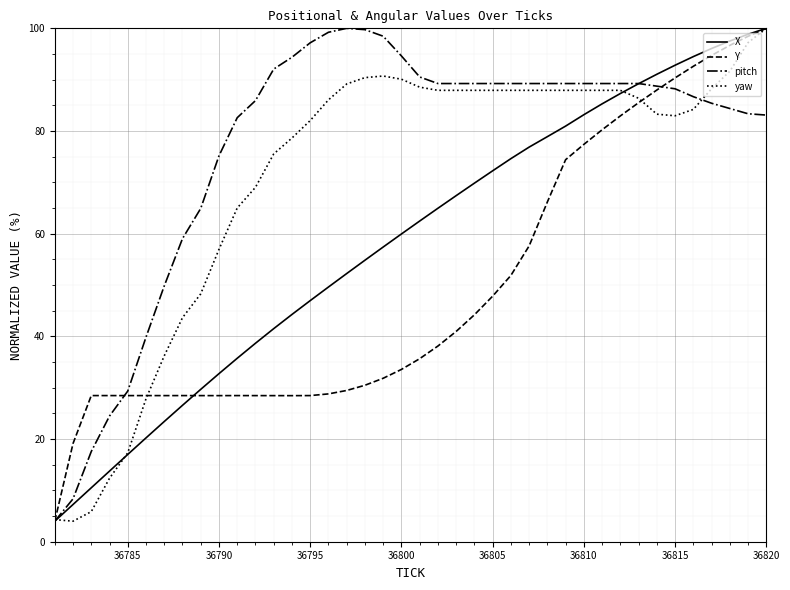

Which series has the largest total across all categories?

pitch